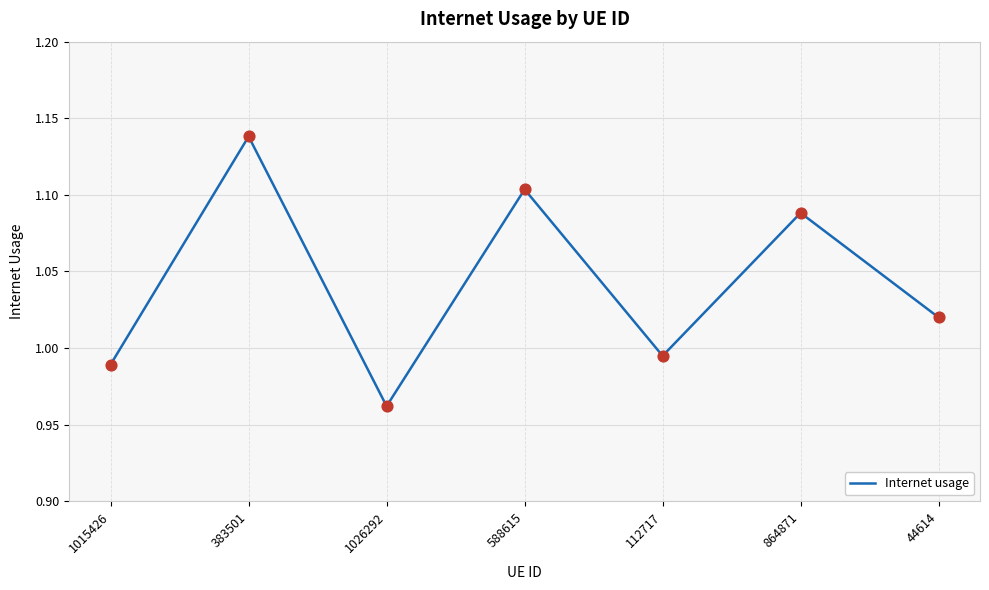

What is the change in value from 112717 to 864871?

+0.1